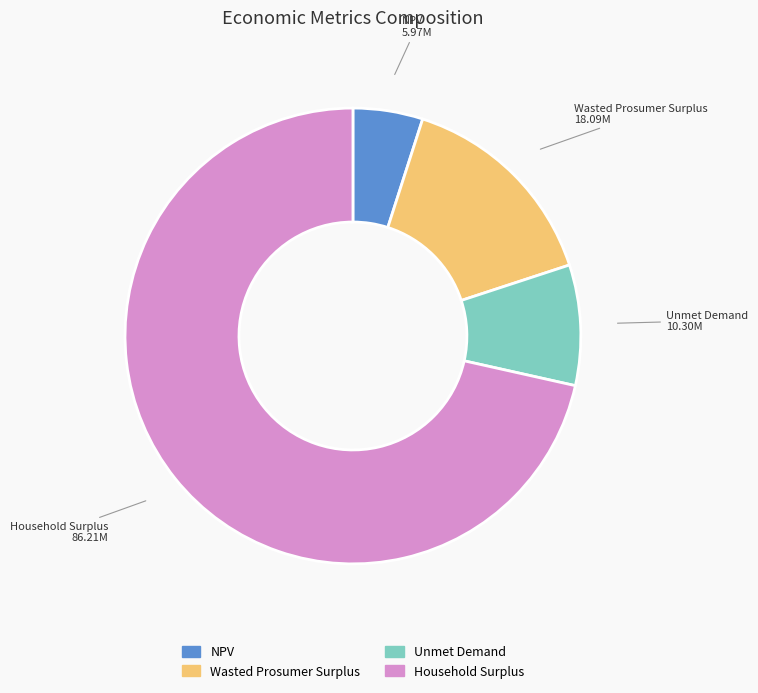

True or false: Unmet Demand accounts for 9% of the total.

True